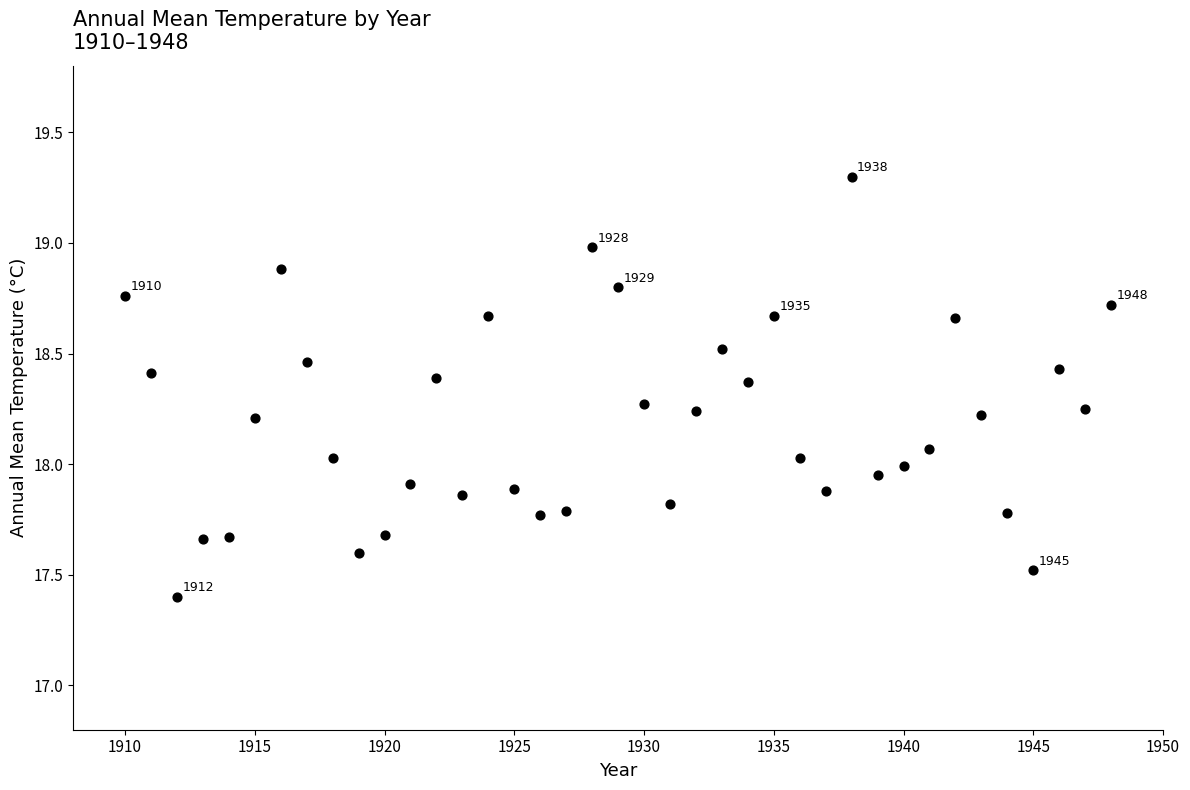

What is the range of Y values (max minus min)?

1.9